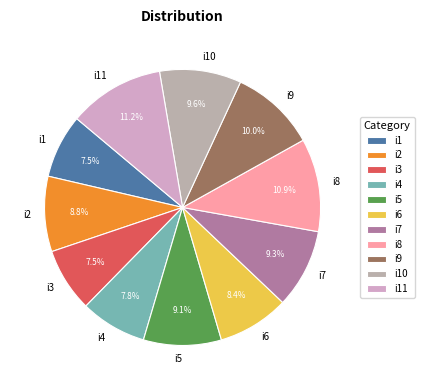

What percentage is NOT represented by i11?

88.8%